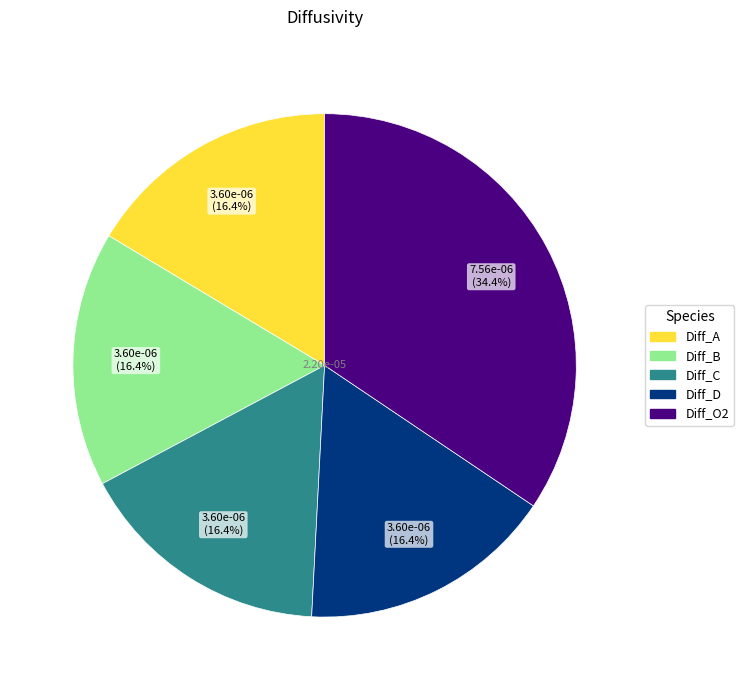

How many slices are in this pie chart?

5